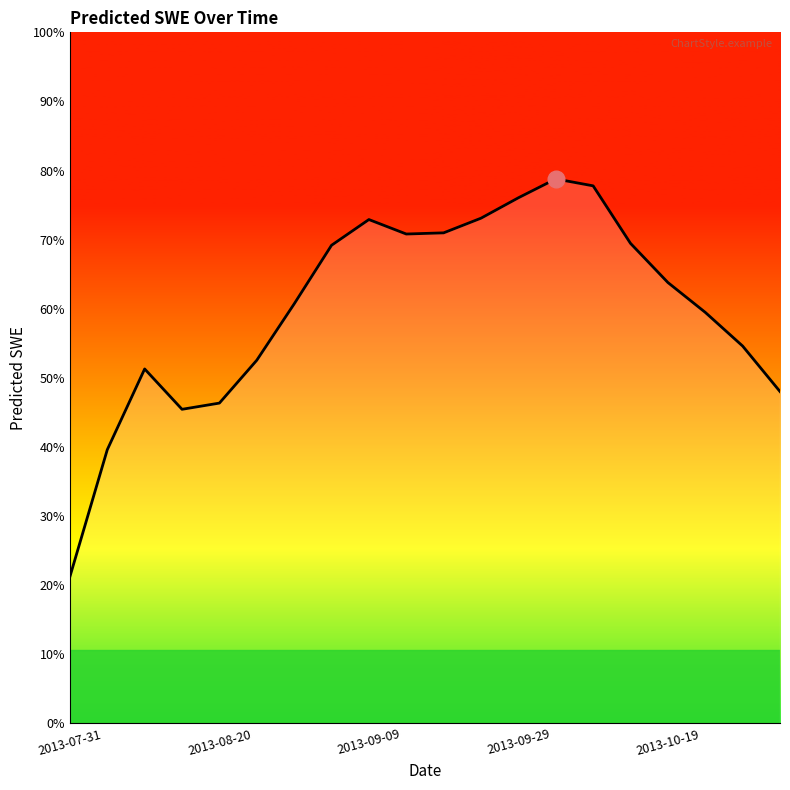

Is this an area chart (filled region under the line)?

Yes